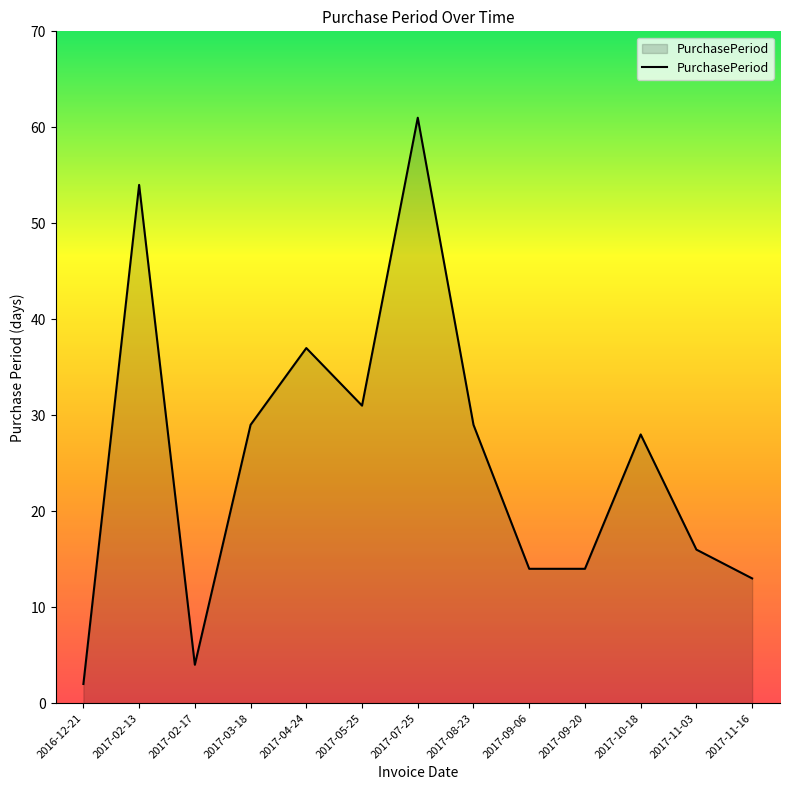

Does the chart have visible grid lines?

No